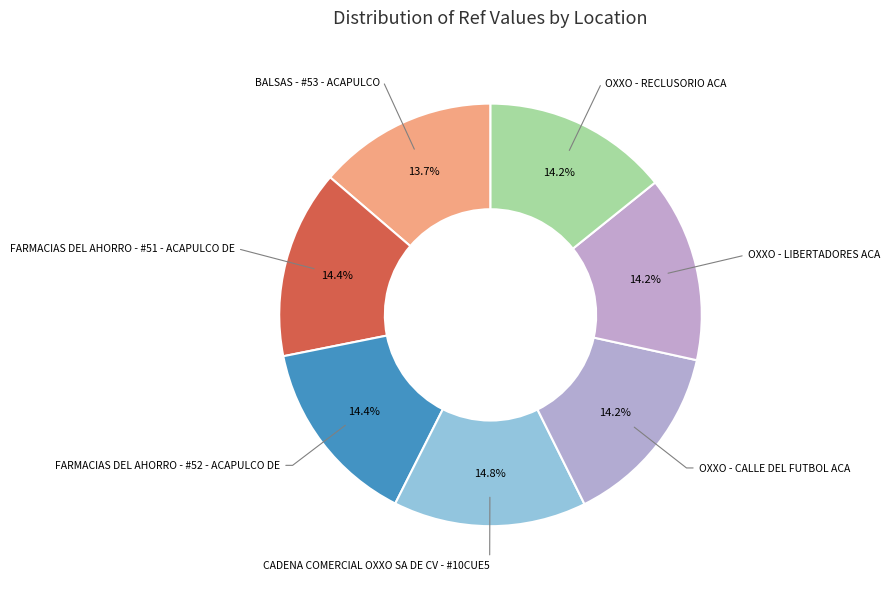

How many slices are in this pie chart?

7